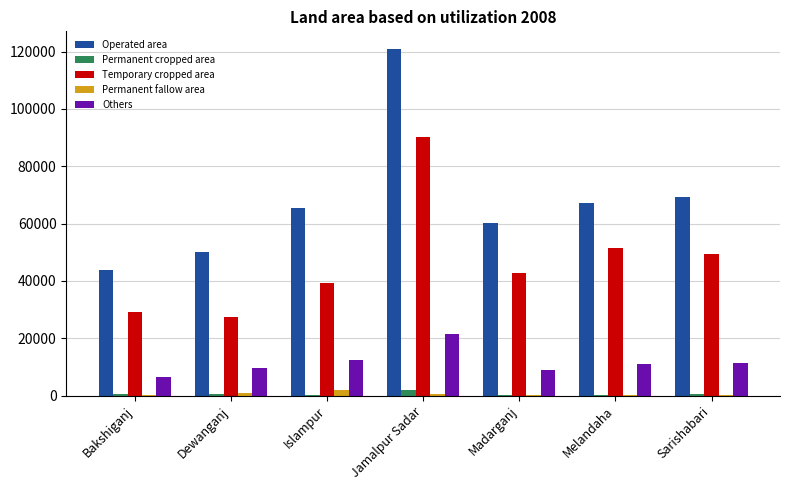

Which series has the largest total across all categories?

Operated area